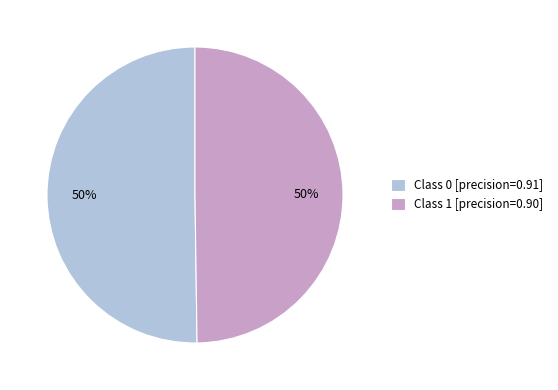

Combined, do Class 0 [precision=0.91] and Class 1 [precision=0.90] account for over 50%?

Yes